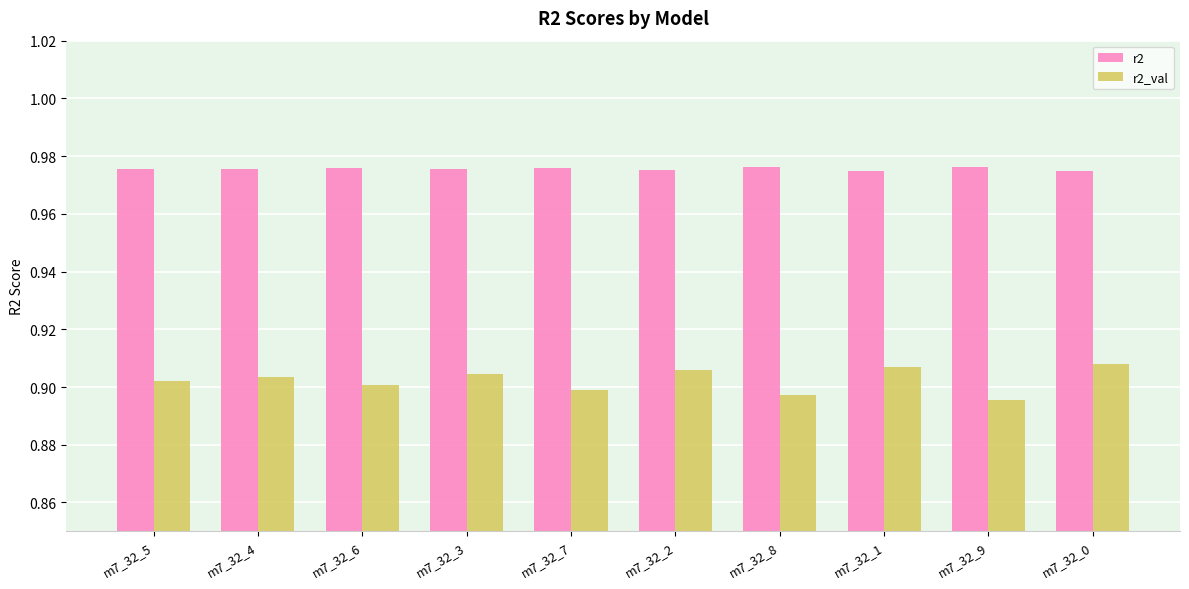

Is it true that r2_val equals 0.3 at m7_32_0?

False